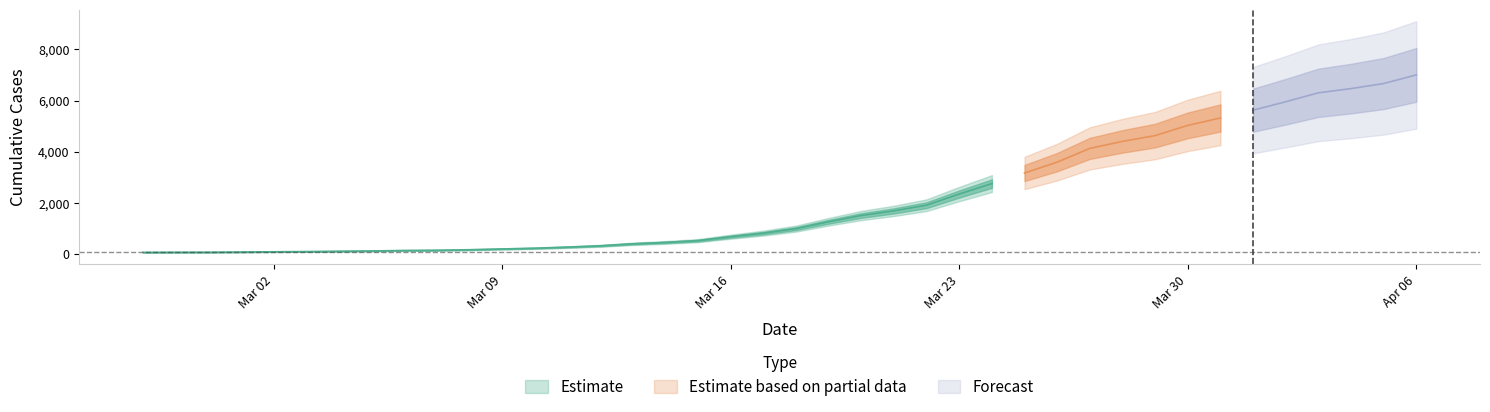

What is the maximum value shown in the chart?

7004